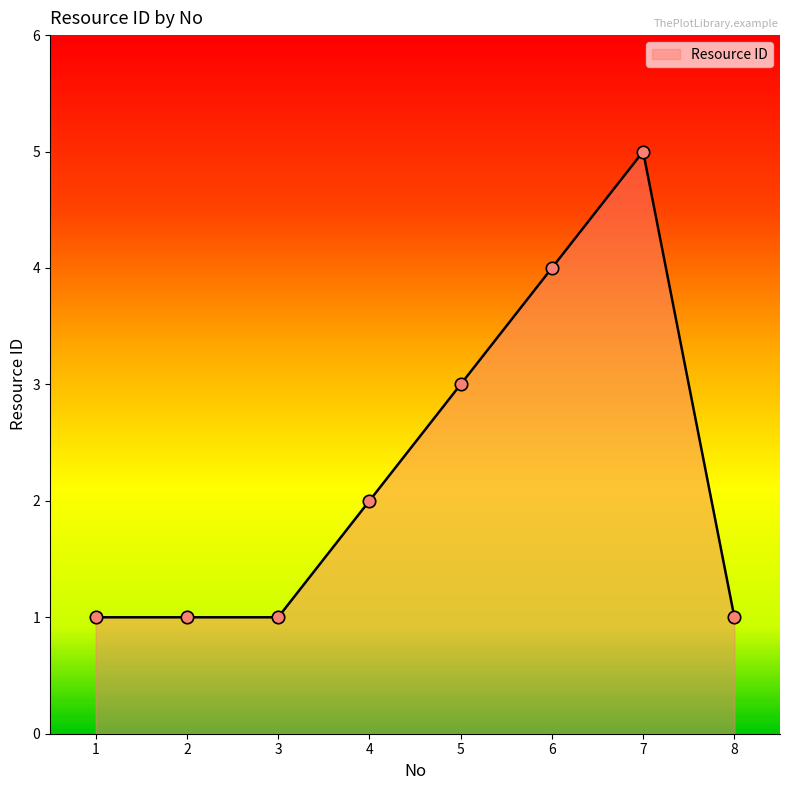

What is the change in value from 4 to 8?

-1